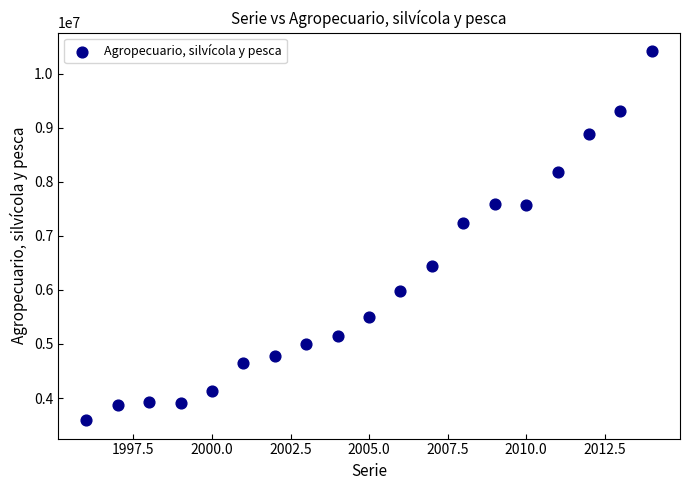

What Y value in the scatter plot is closest to 7005121?

7245703